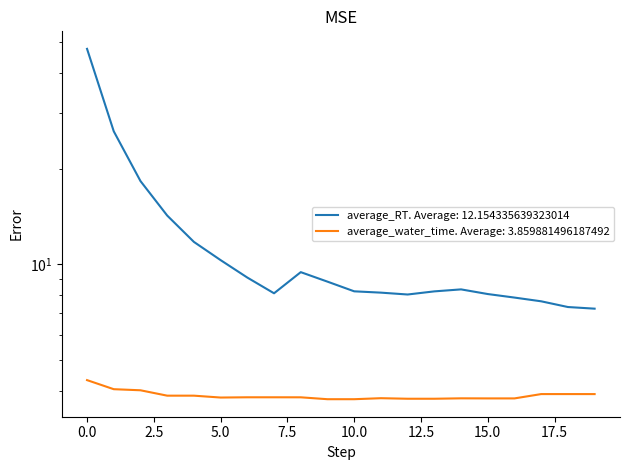

Reading left to right, what are all the values shown in this chart?

average_RT: 0=47.7	1=26.2	2=18.3	3=14.2	4=11.8	5=10.3	6=9.1	7=8.1	8=9.4	9=8.8	10=8.2	11=8.1	12=8.0	13=8.2	14=8.3	15=8.1	16=7.9	17=7.6	18=7.3	19=7.2
average_water_time: 0=4.3	1=4.0	2=4.0	3=3.9	4=3.9	5=3.8	6=3.8	7=3.8	8=3.8	9=3.8	10=3.8	11=3.8	12=3.8	13=3.8	14=3.8	15=3.8	16=3.8	17=3.9	18=3.9	19=3.9